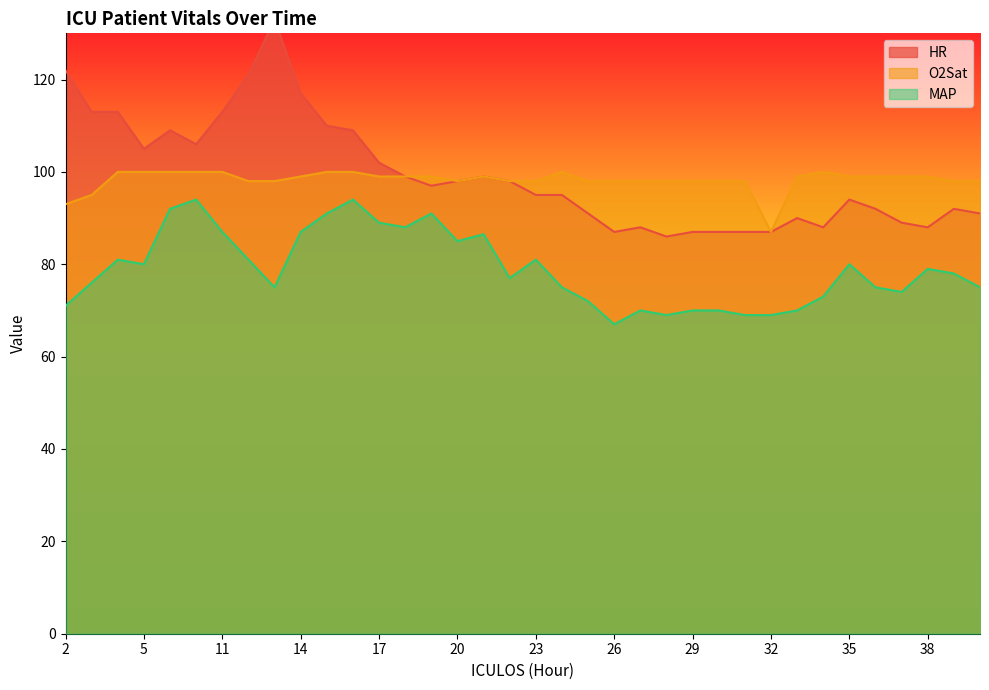

What is the smallest value displayed?

67.0